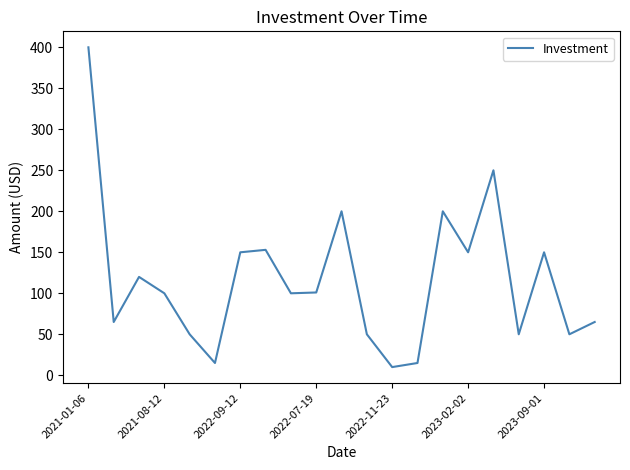

What is the difference between the maximum and minimum values?

390